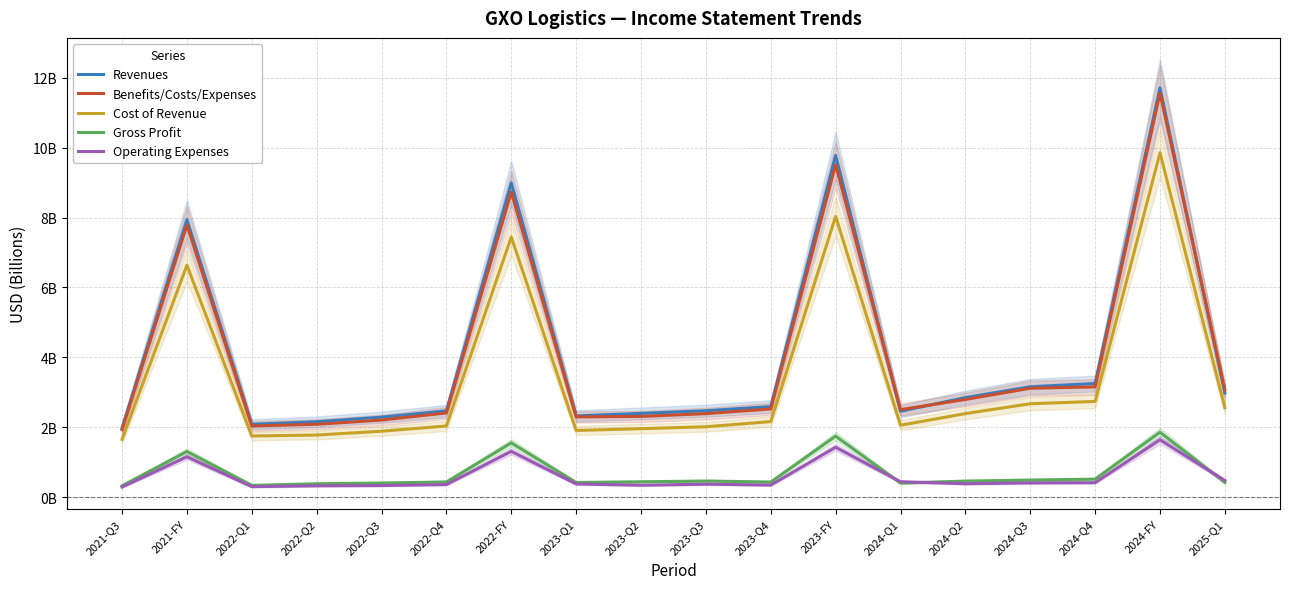

What is the label of the 16th point from the right?

2022-Q1